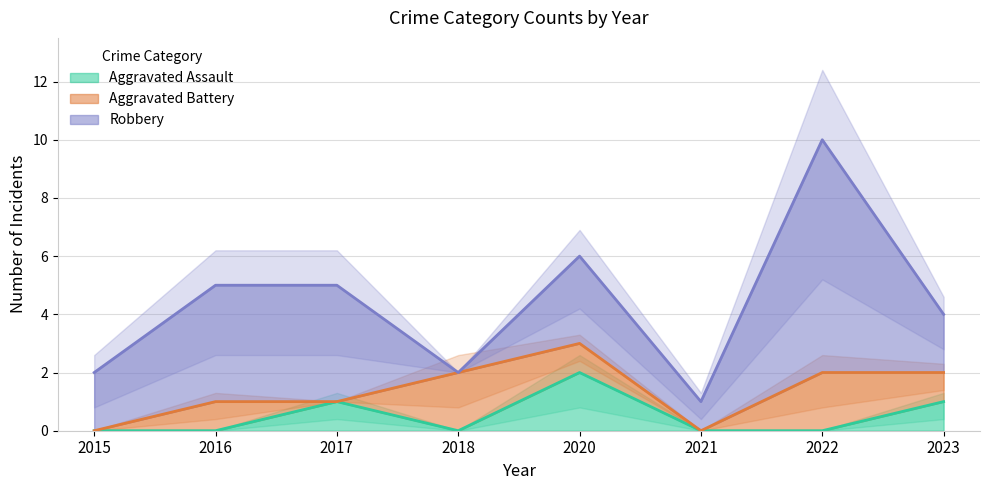

Is it true that Aggravated Assault equals 0 at 2016?

True